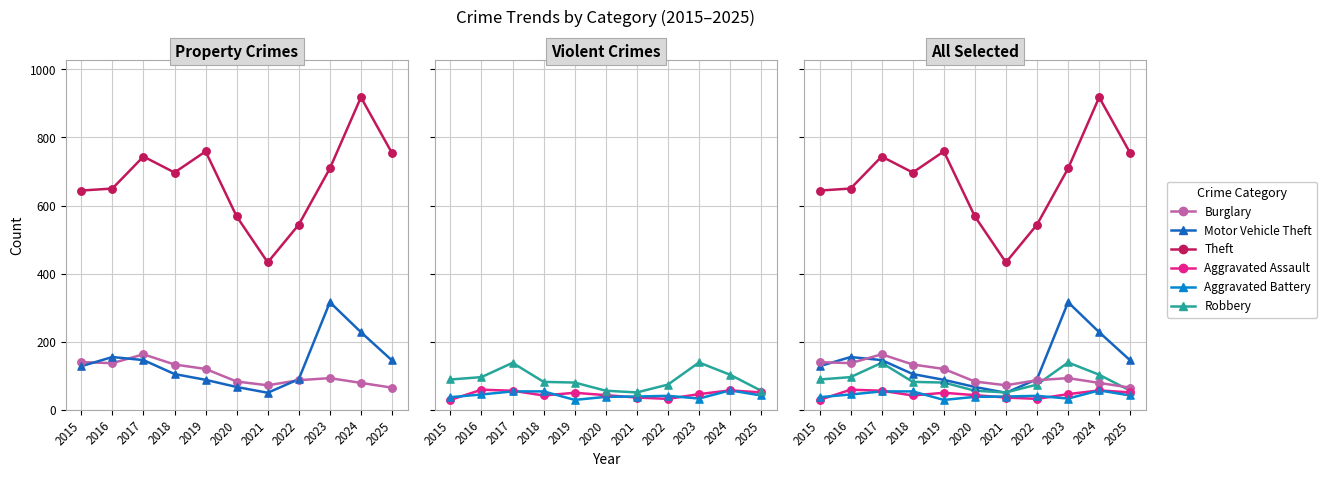

What is the total value across all series at 2022?

868